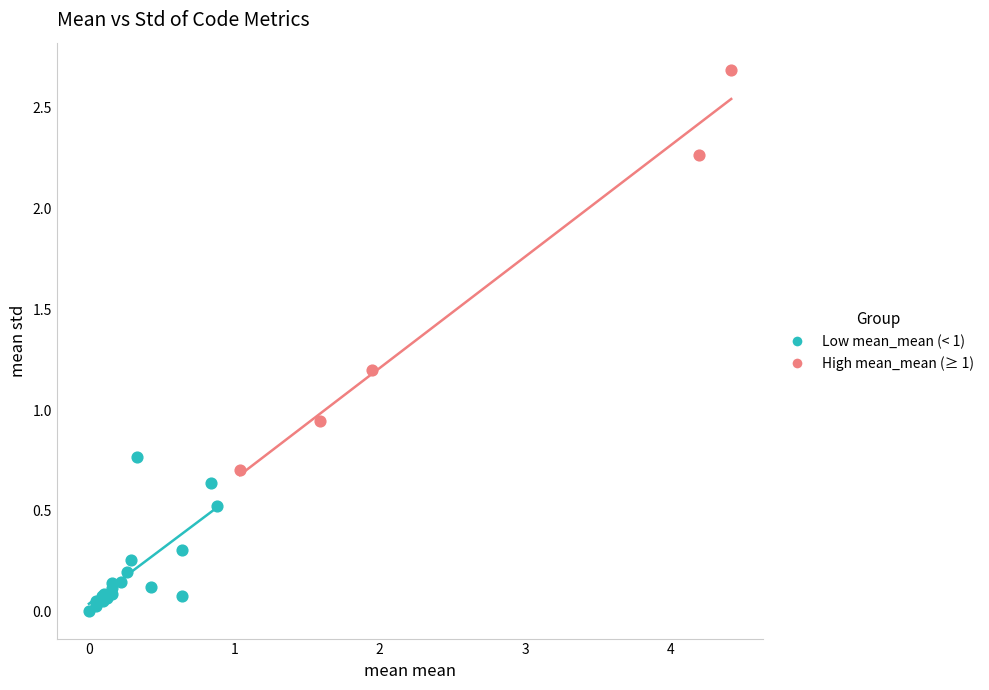

Which series reaches the maximum Y coordinate?

High mean_mean (≥ 1)